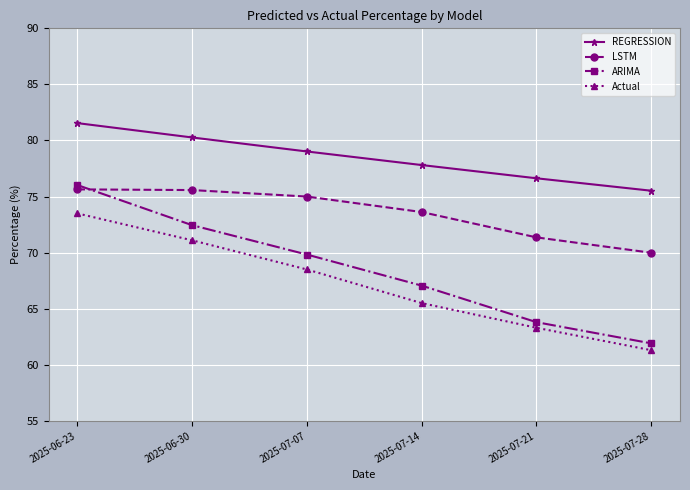

Does the chart display data point markers on the line(s)?

Yes